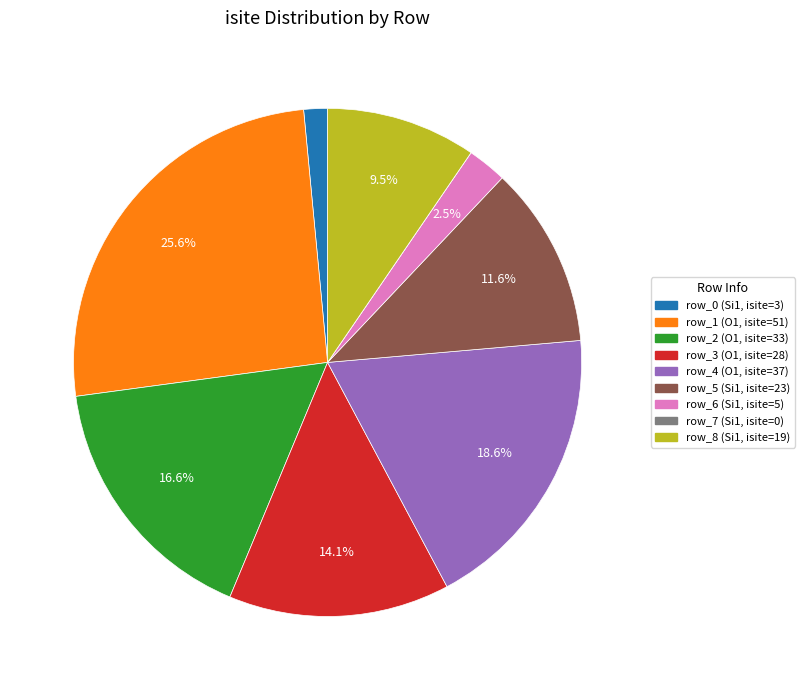

To the nearest percent, what is the difference between the row_0 and row_1 slice percentages?

24%